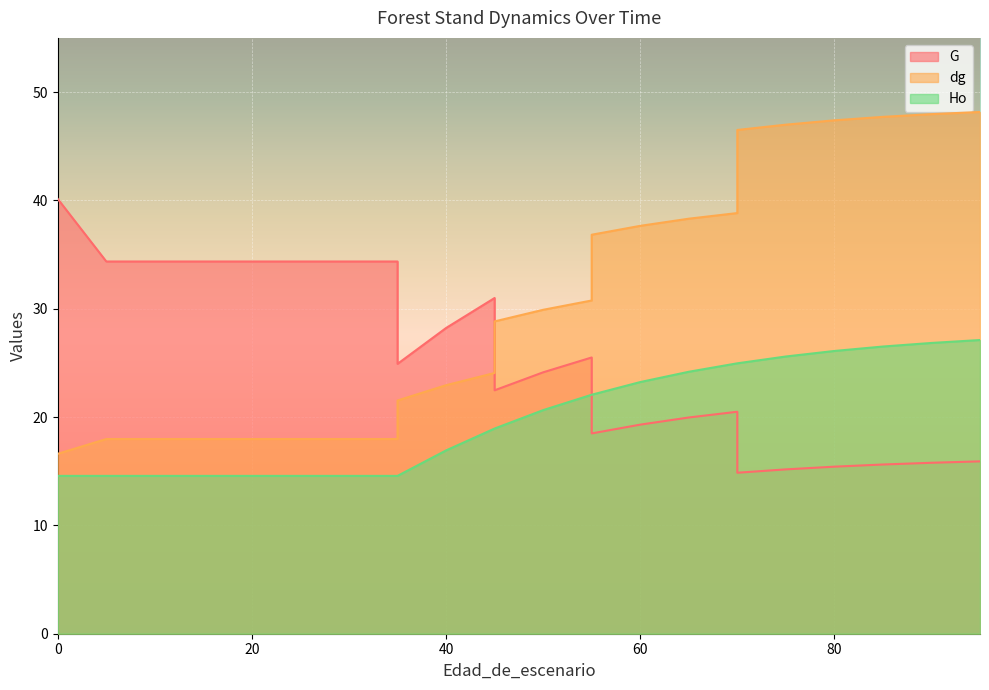

Where do Ho and G first cross each other?

55 and 55